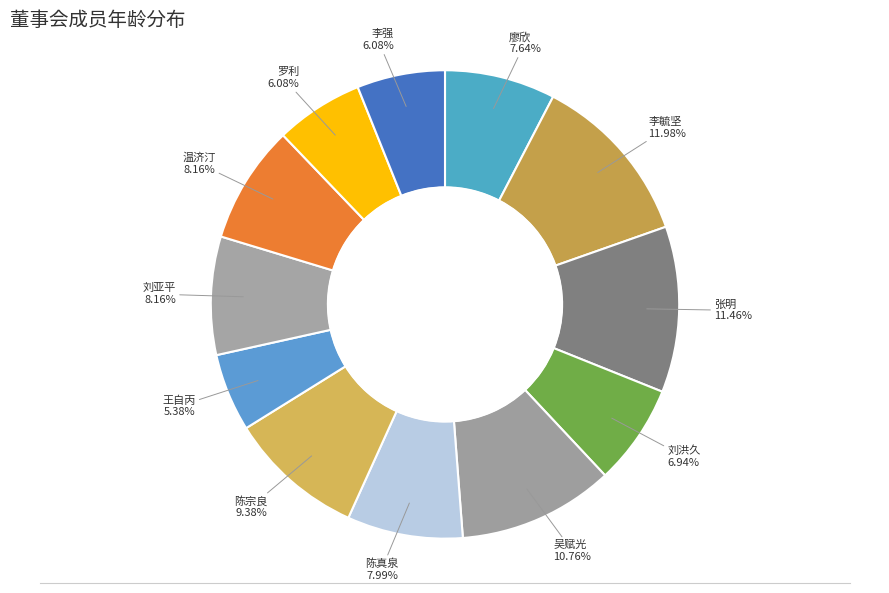

Which category has the smallest portion of the pie?

王自丙